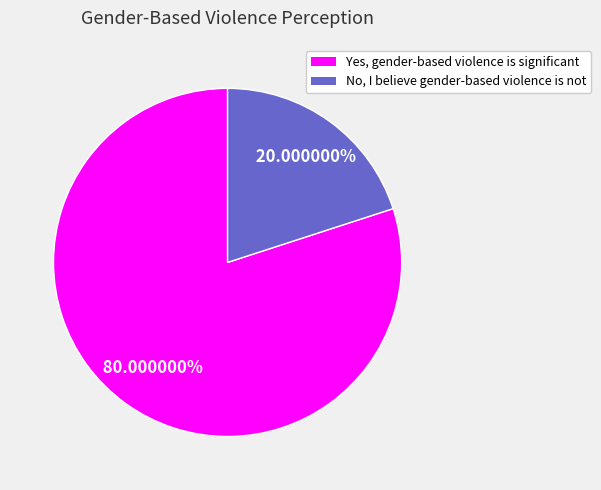

Is it true that Yes, gender-based violence is significant is 68% of the pie?

False